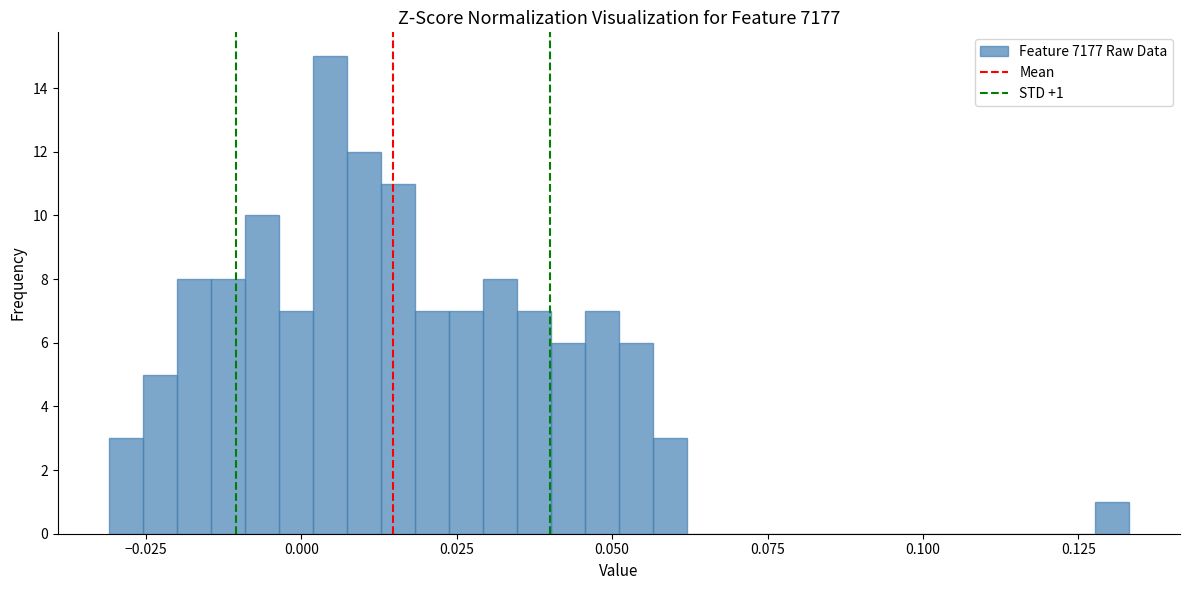

Around what value on the x-axis is the tallest bar? Give the approximate position of its centre, as read against the axis.

0.005